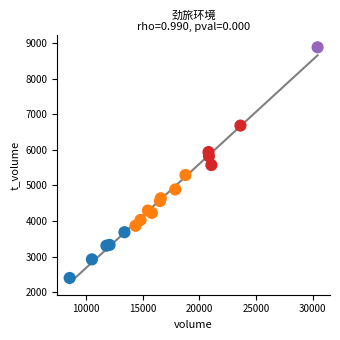

What is the range of X values (max minus min)?

21868